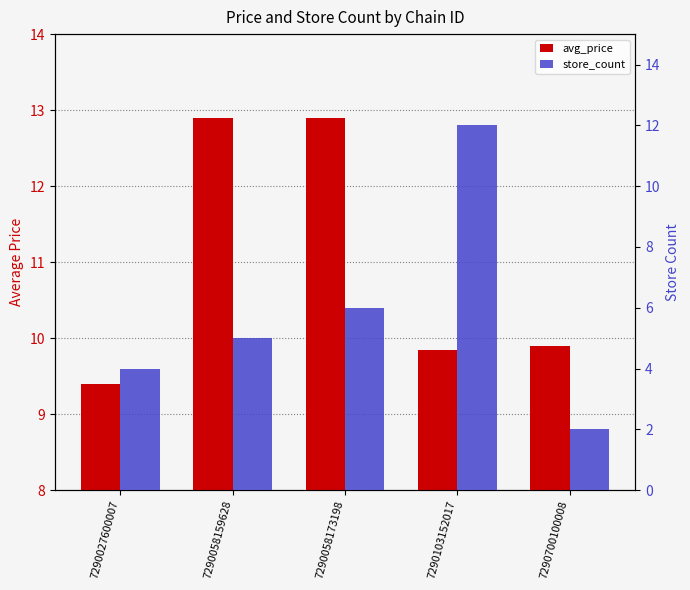

Which category has the highest value across all series?

7290058159628